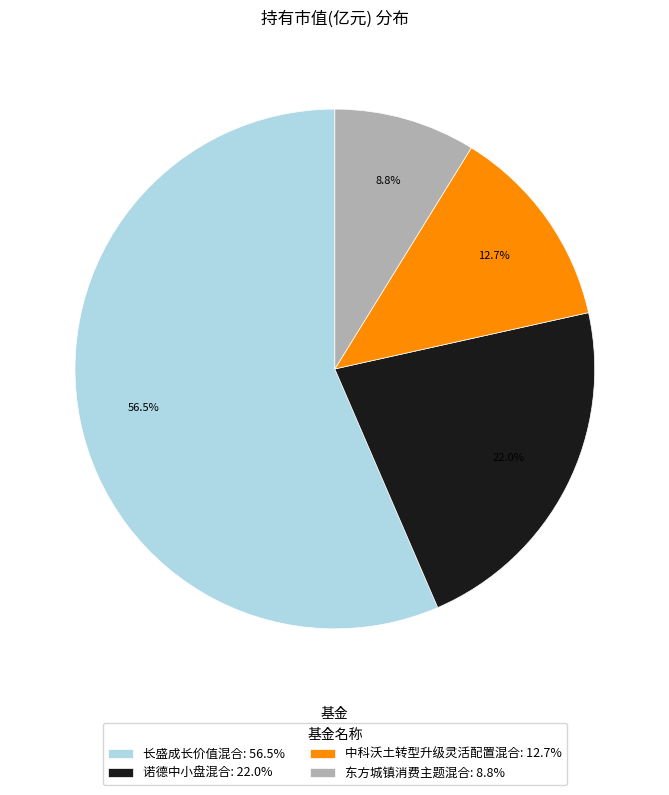

To the nearest percent, what is the combined percentage of 诺德中小盘混合 and 中科沃土转型升级灵活配置混合?

35%